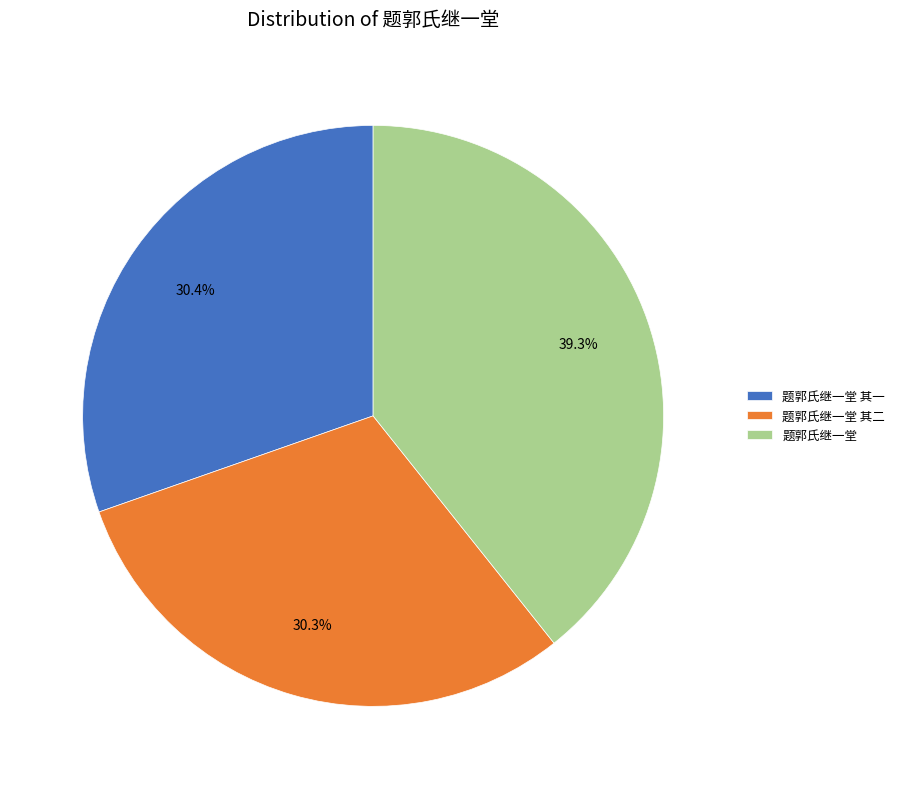

Between 题郭氏继一堂 and 题郭氏继一堂 其二, which is larger?

题郭氏继一堂